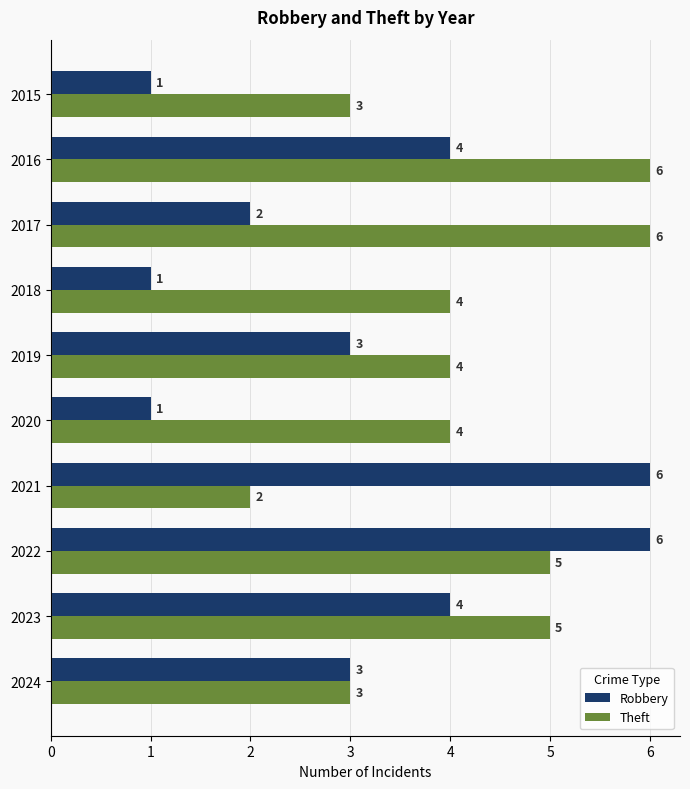

What is the greatest value displayed?

6